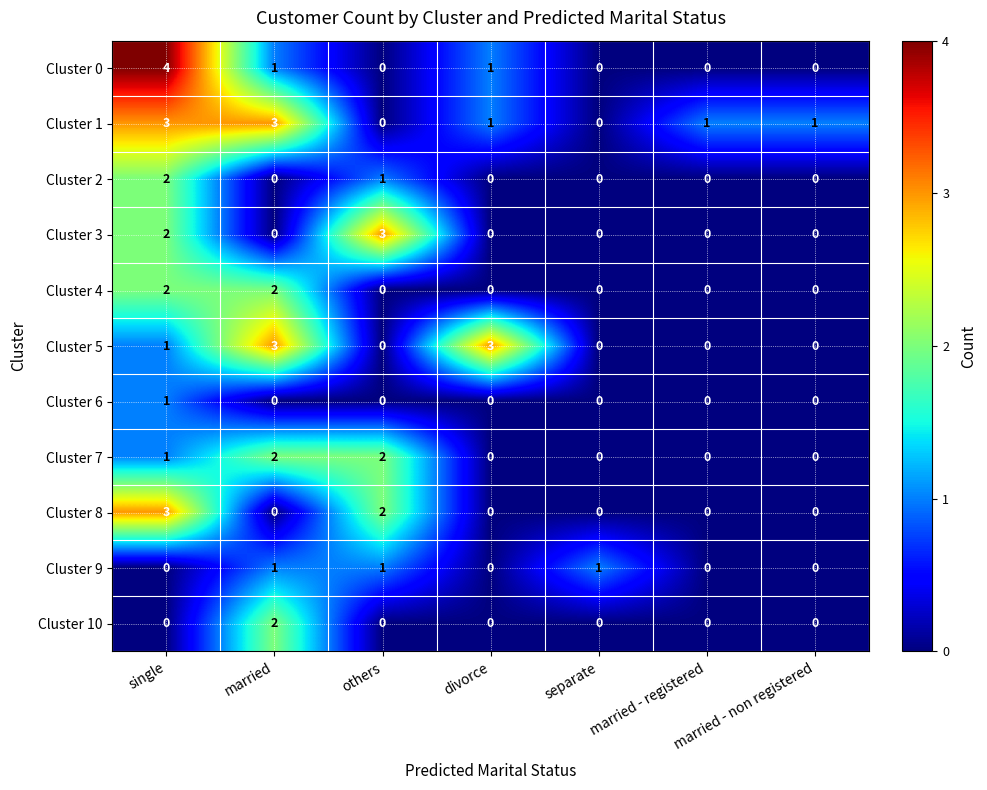

At which category does the chart reach its peak across all series?

single